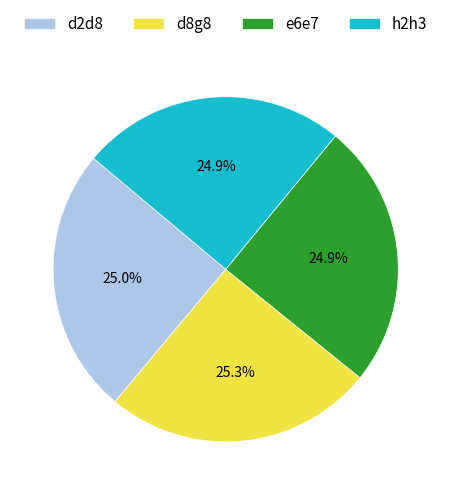

What is the ratio of the value at h2h3 to the value at e6e7?

1.0